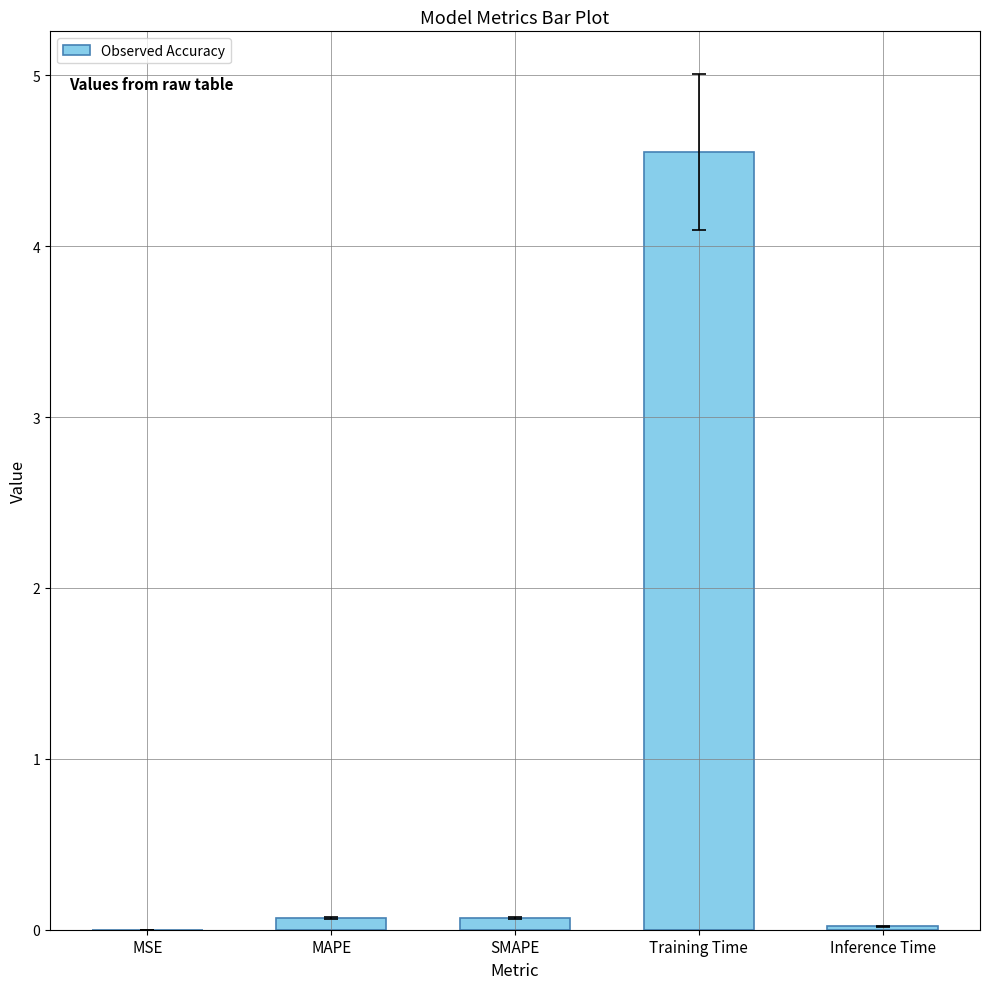

Which has a higher value, Inference Time or Training Time?

Training Time